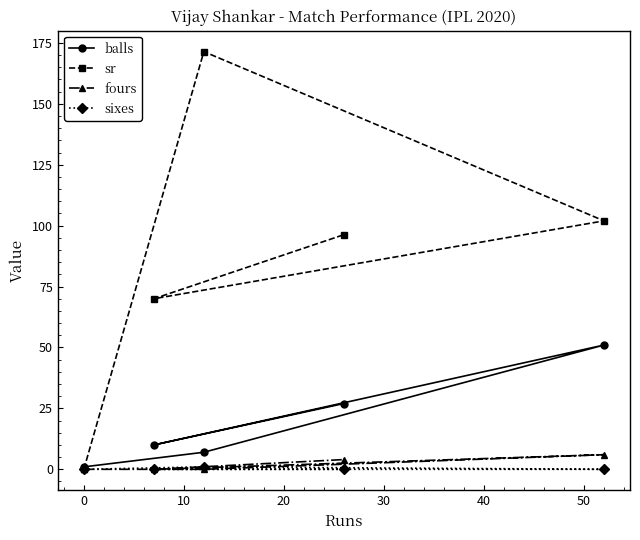

True or false: sr and sixes cross at least once.

False